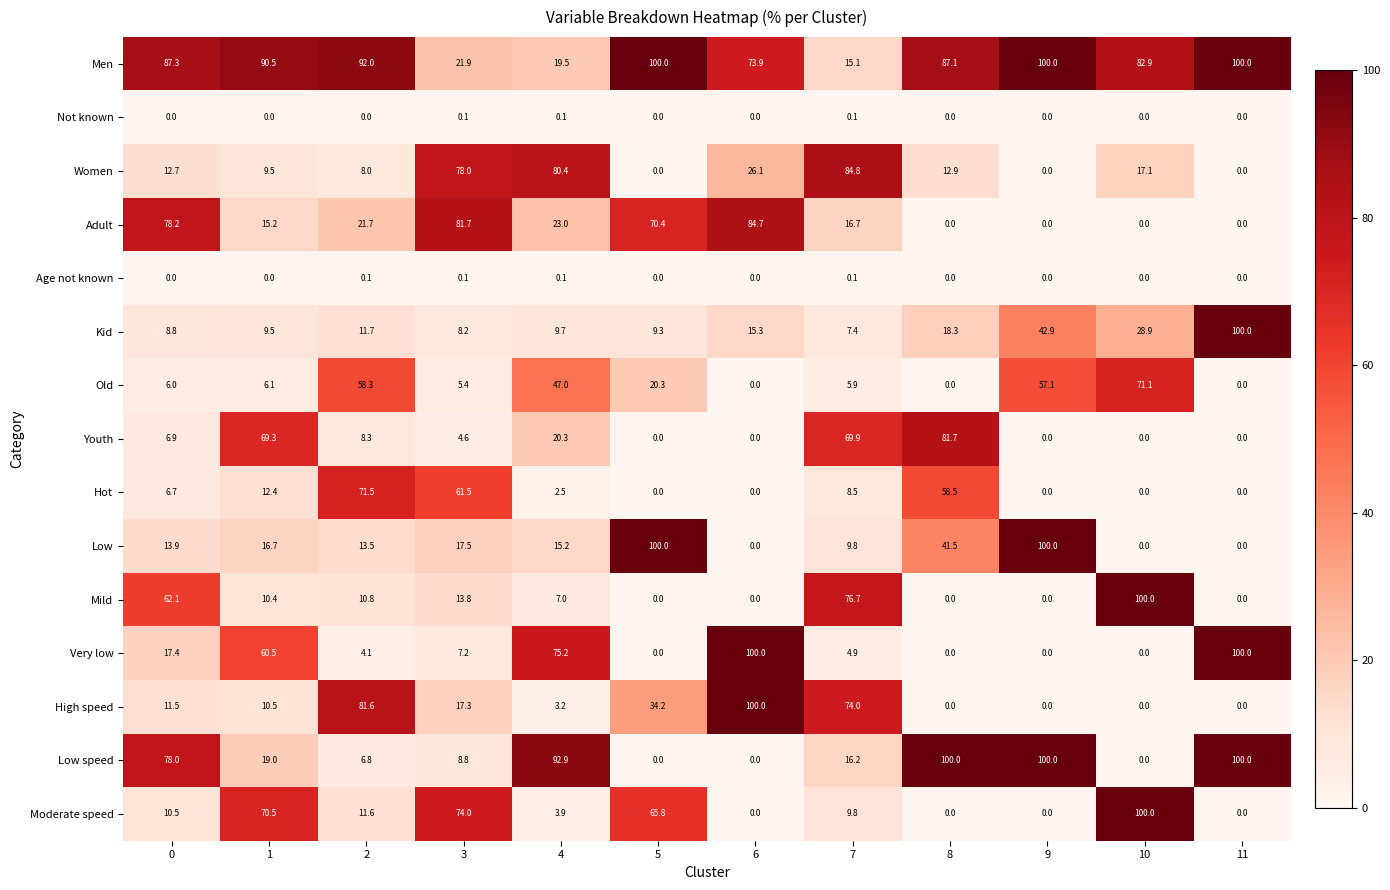

Is the value of Adult at 2 greater than the value of Moderate speed at 2?

Yes